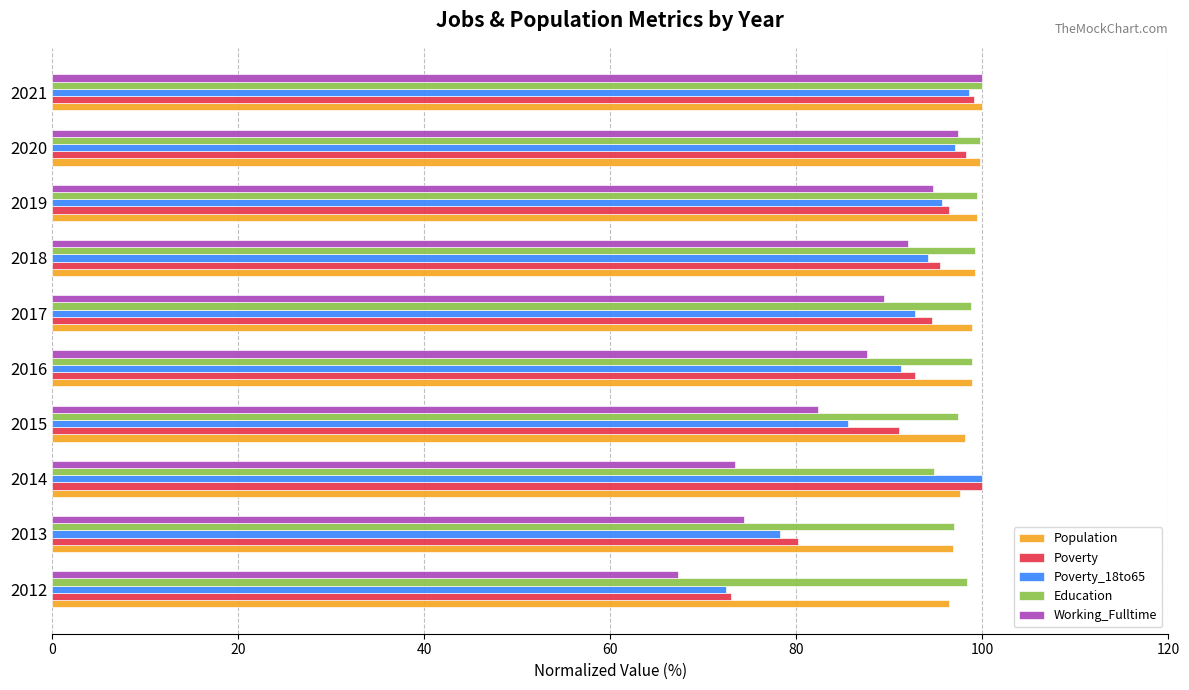

What is the highest value of the Poverty_18to65 series?

100.0